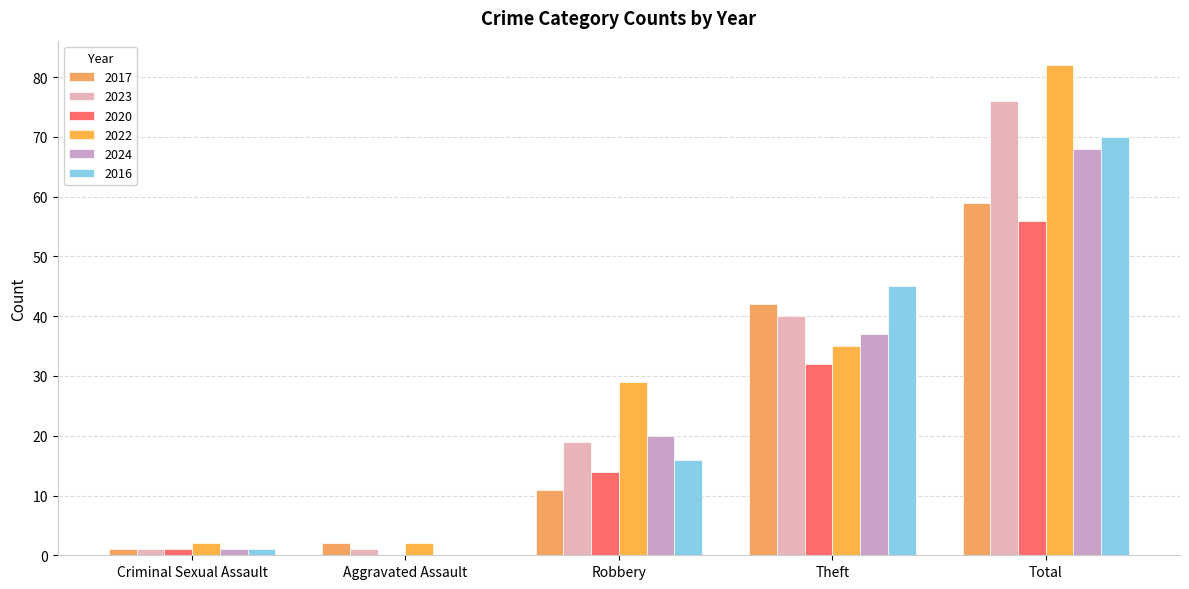

Reading left to right, extract all data points from this chart.

2017: 1	2	11	42	59
2023: 1	1	19	40	76
2020: 1	0	14	32	56
2022: 2	2	29	35	82
2024: 1	0	20	37	68
2016: 1	0	16	45	70